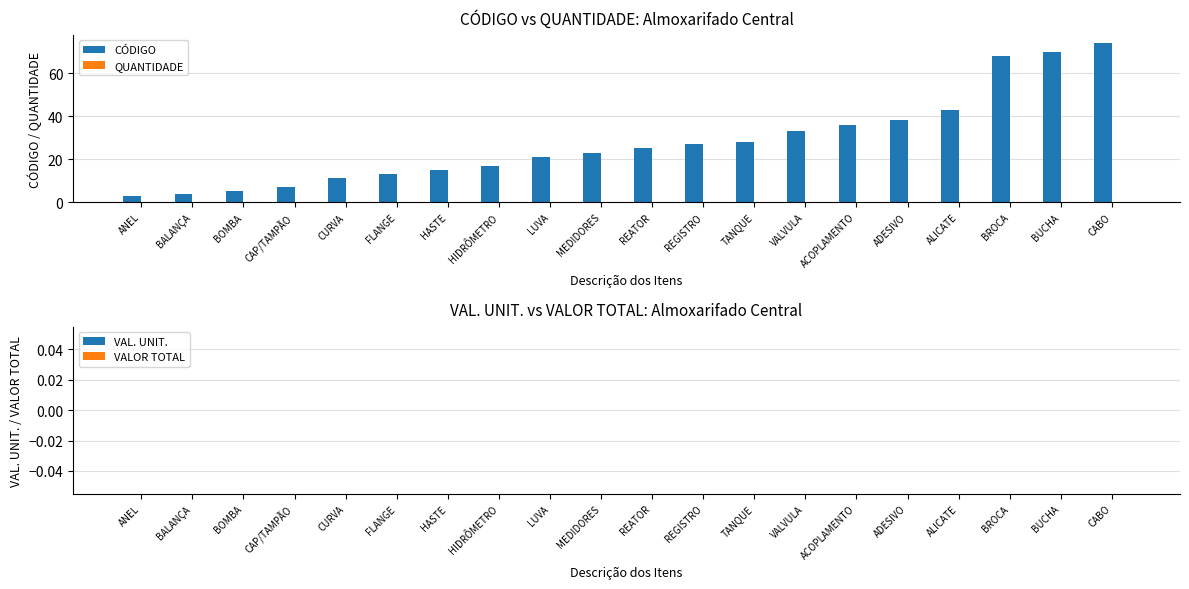

How many distinct data groups are displayed?

1